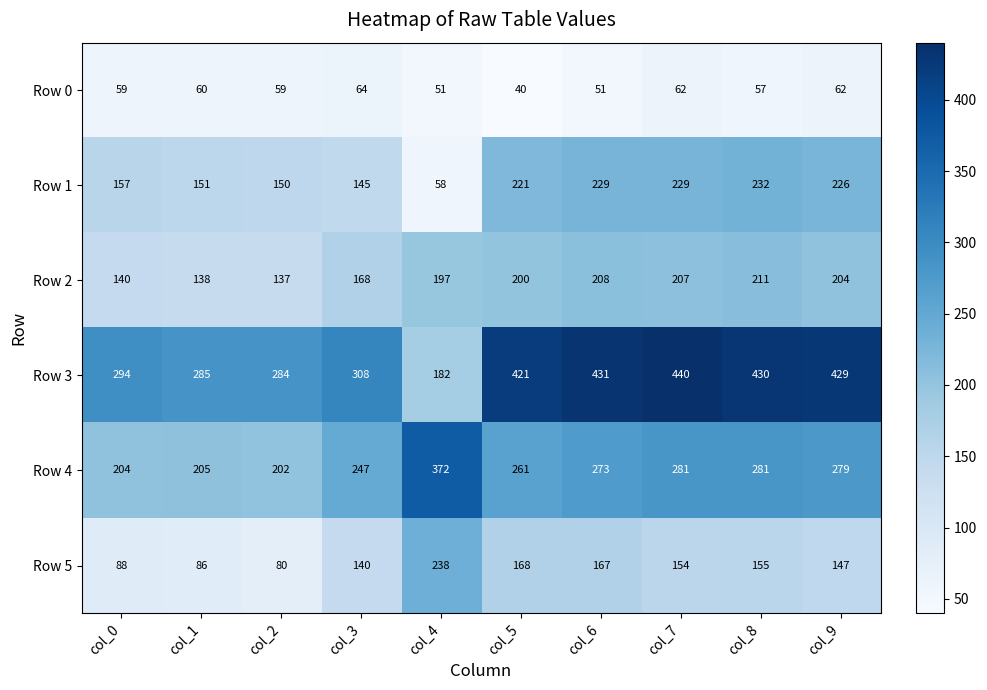

At which label is Row 1 closest to 145?

col_3